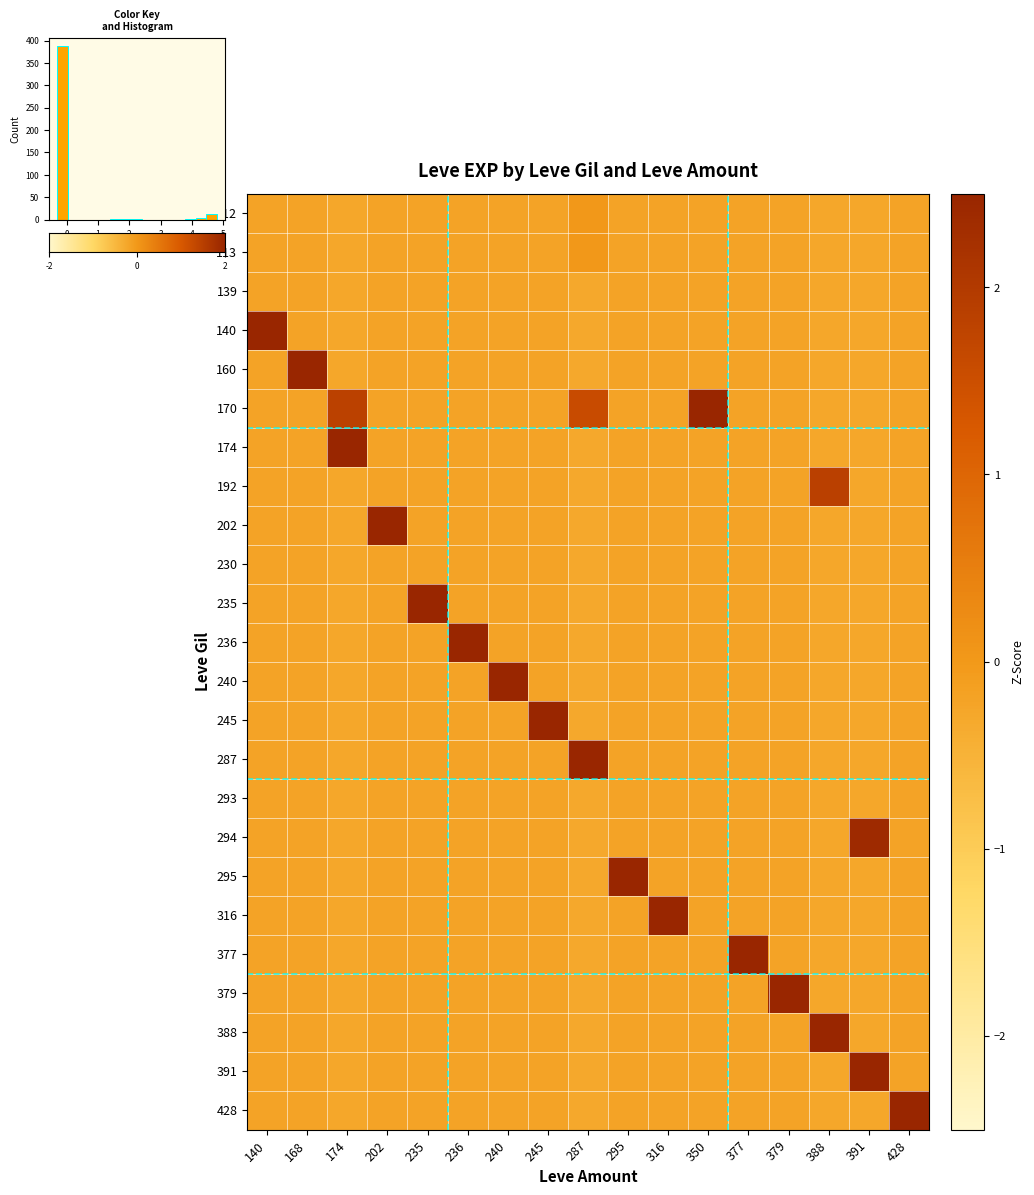

How many negative values does the 192 series have?

16